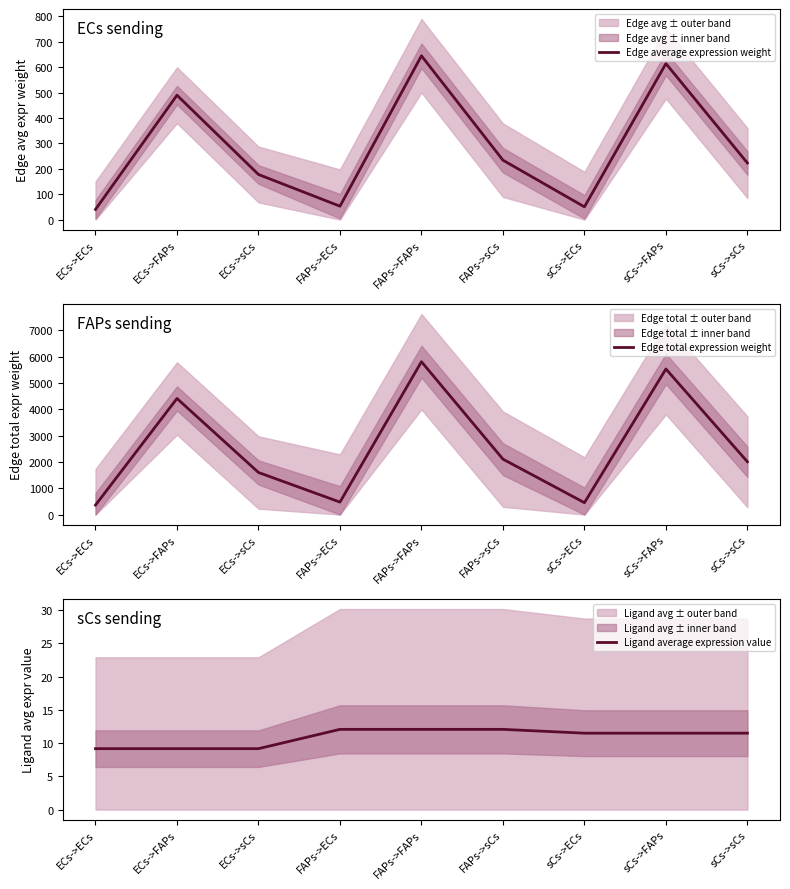

What are all the series names shown in the legend?

Edge average expression weight, Edge total expression weight, Ligand average expression value